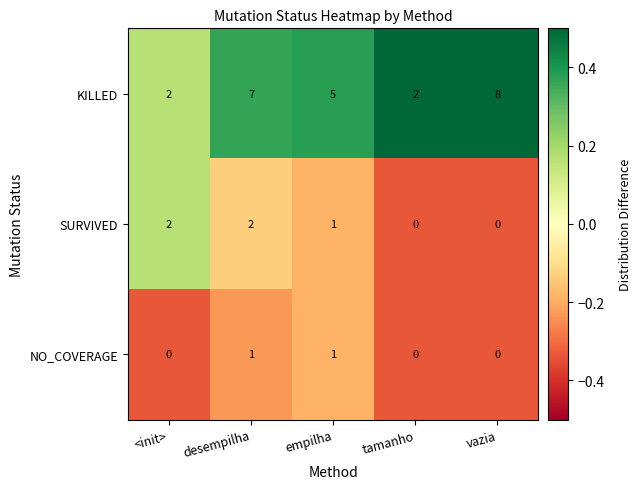

What is the spread (max minus min) of values at empilha?

4